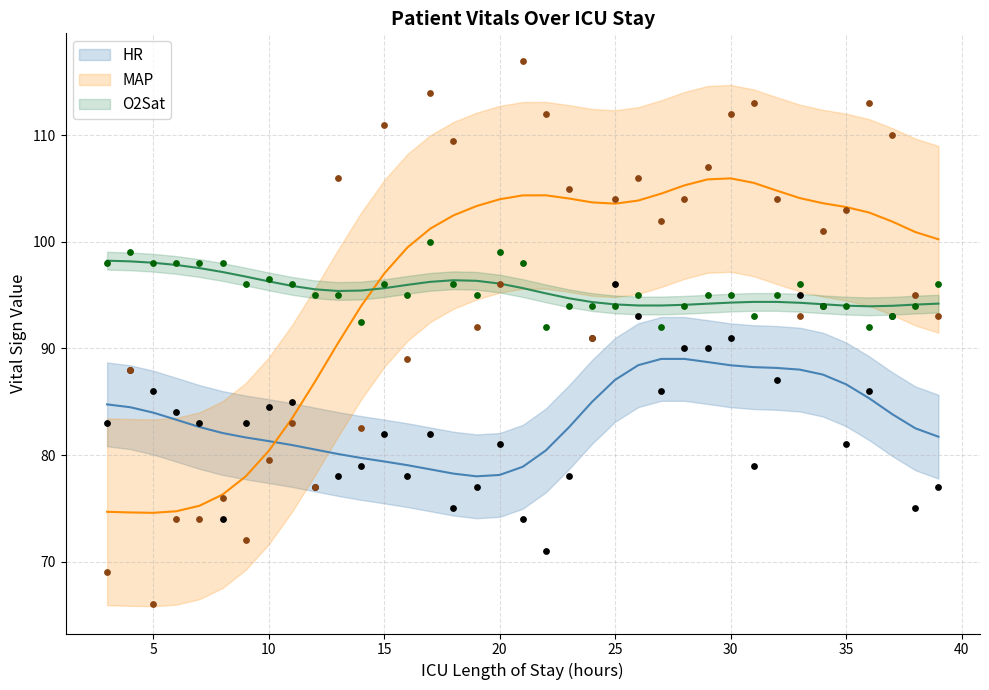

Is the value of HR at 12 greater than the value of MAP at 11?

No